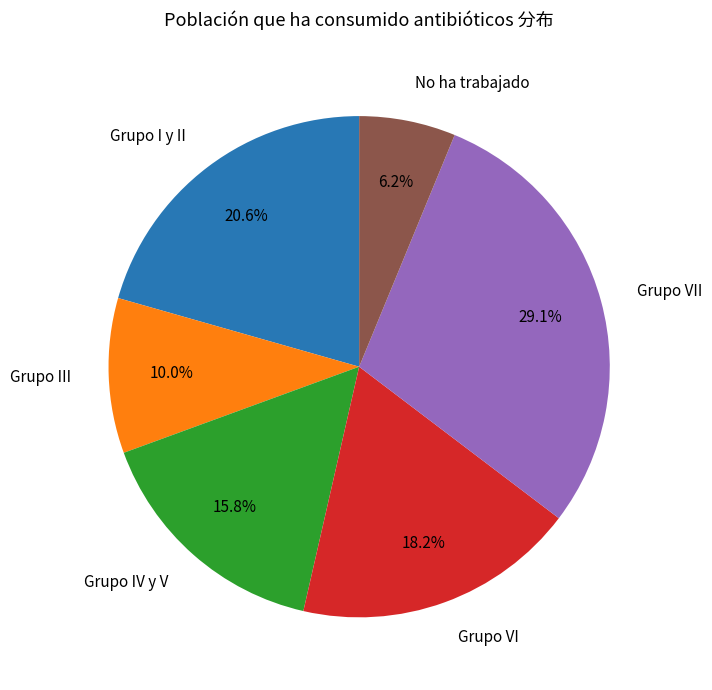

To the nearest percent, what is the difference between the largest and smallest slice percentages?

23%